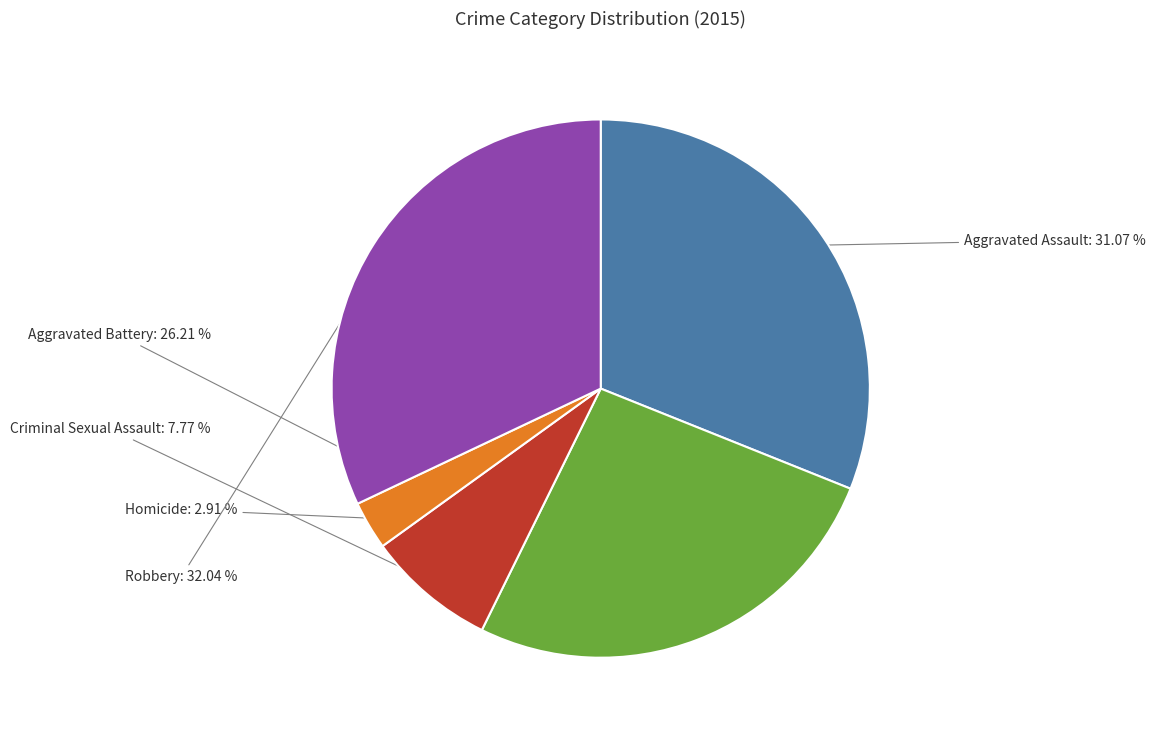

How many segments does this pie chart have?

5